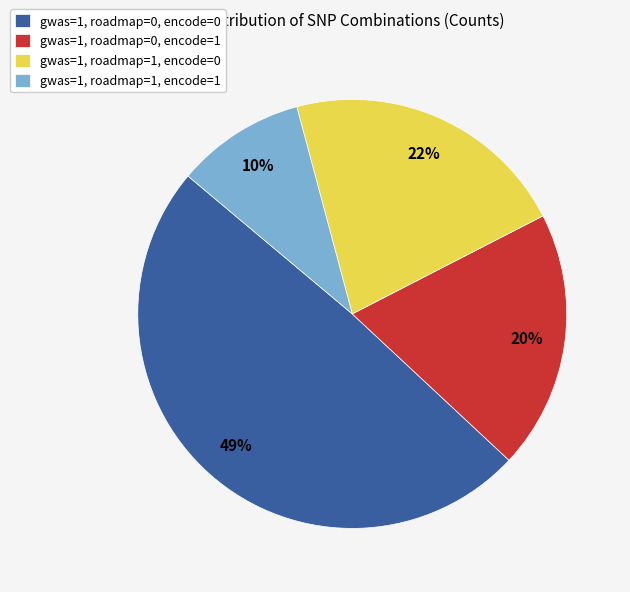

True or false: gwas=1, roadmap=0, encode=1 accounts for 34% of the total.

False